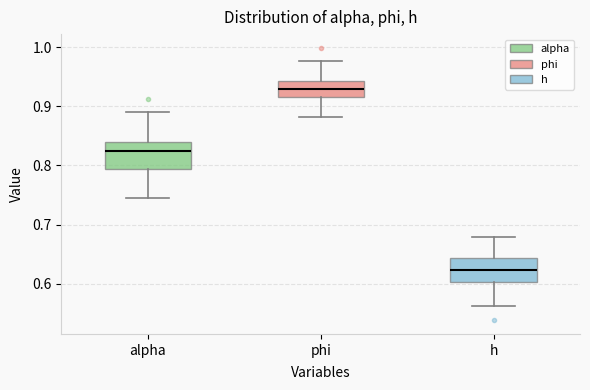

Where is the upper edge of the box for phi on the y-axis? The values are not printed on the chart, so give them approximately, as read against the axis.

0.94